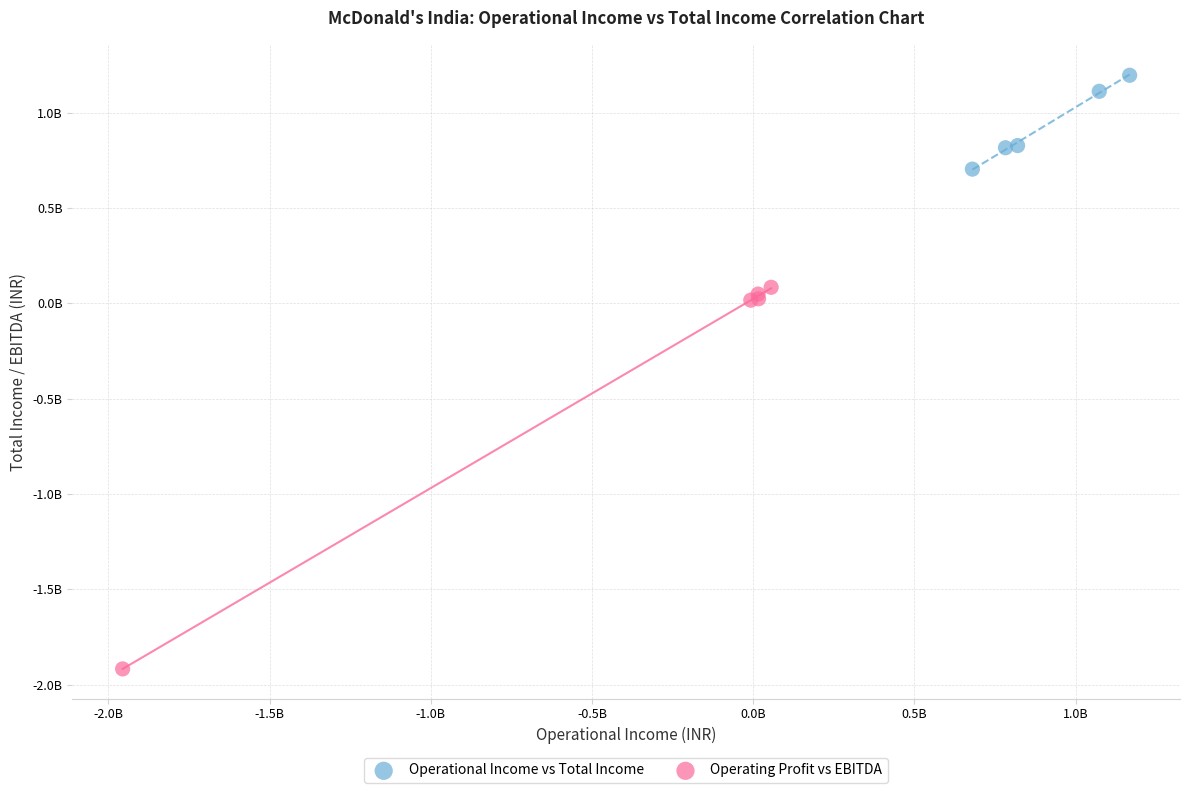

Which series contains the lowest Y value?

Operating Profit vs EBITDA